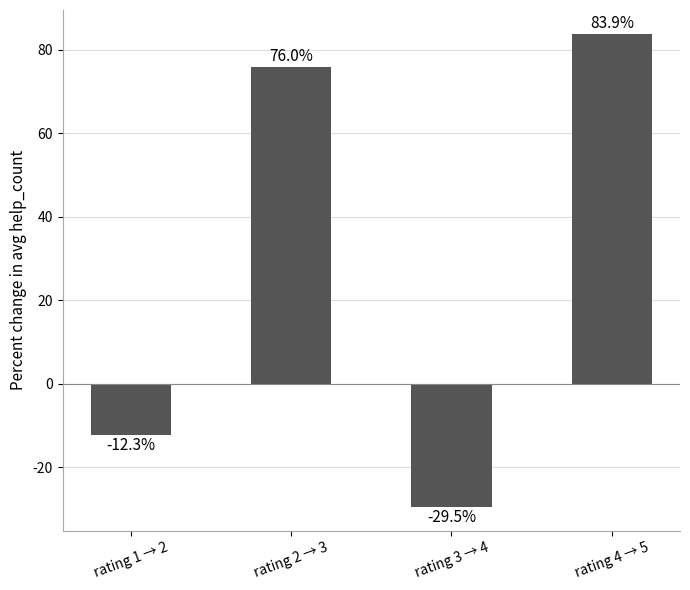

Where is the data nearest to the value 27?

rating 1 → 2